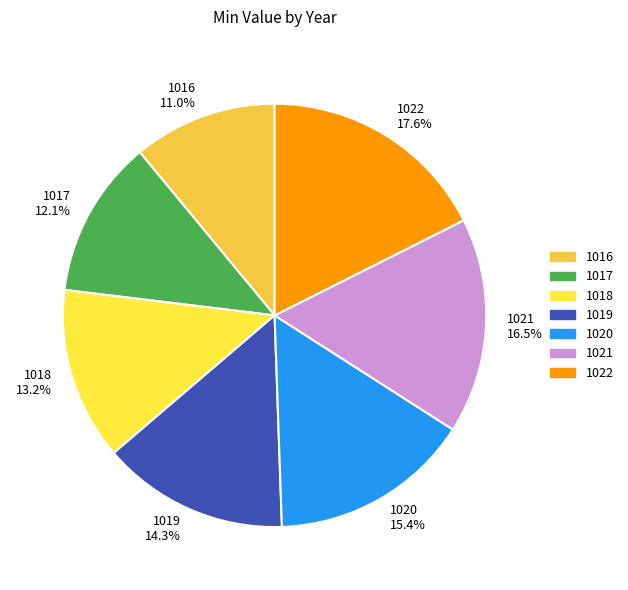

To the nearest percent, what is the combined percentage of 1022 and 1018?

31%